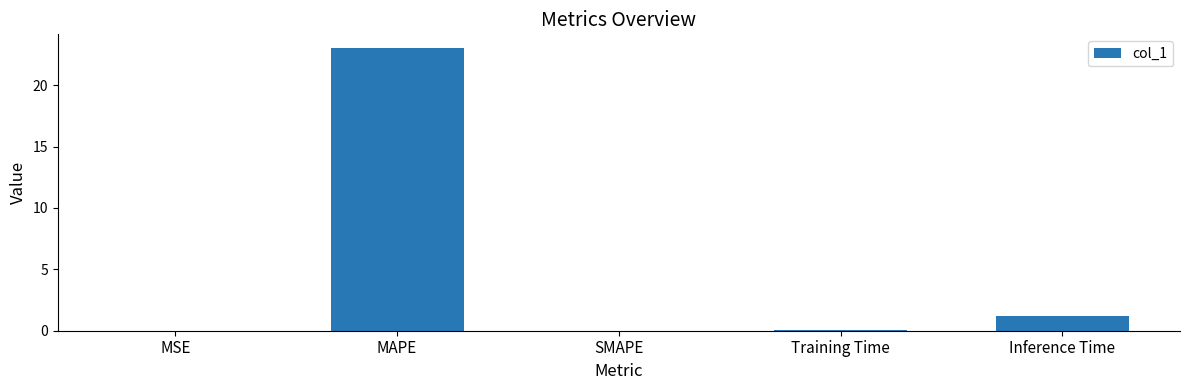

Which has a higher value, Training Time or Inference Time?

Inference Time